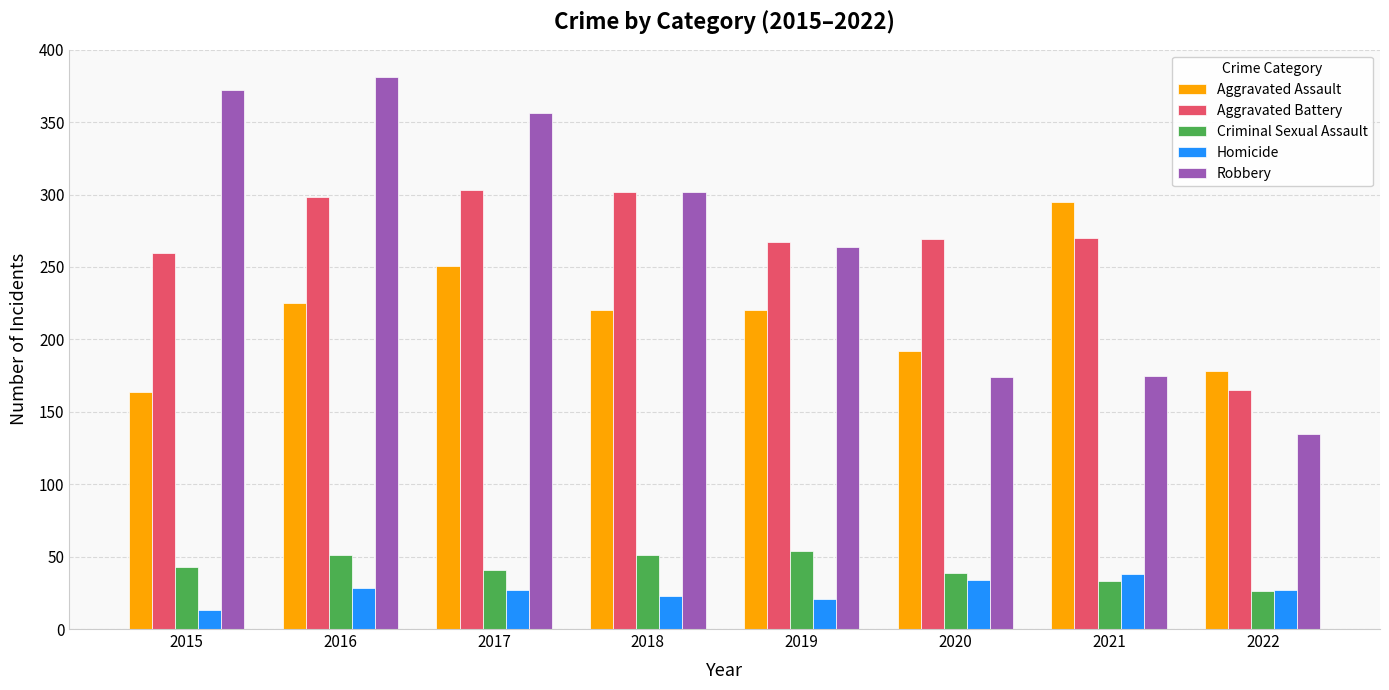

What is the difference between the highest and lowest values at 2020?

235